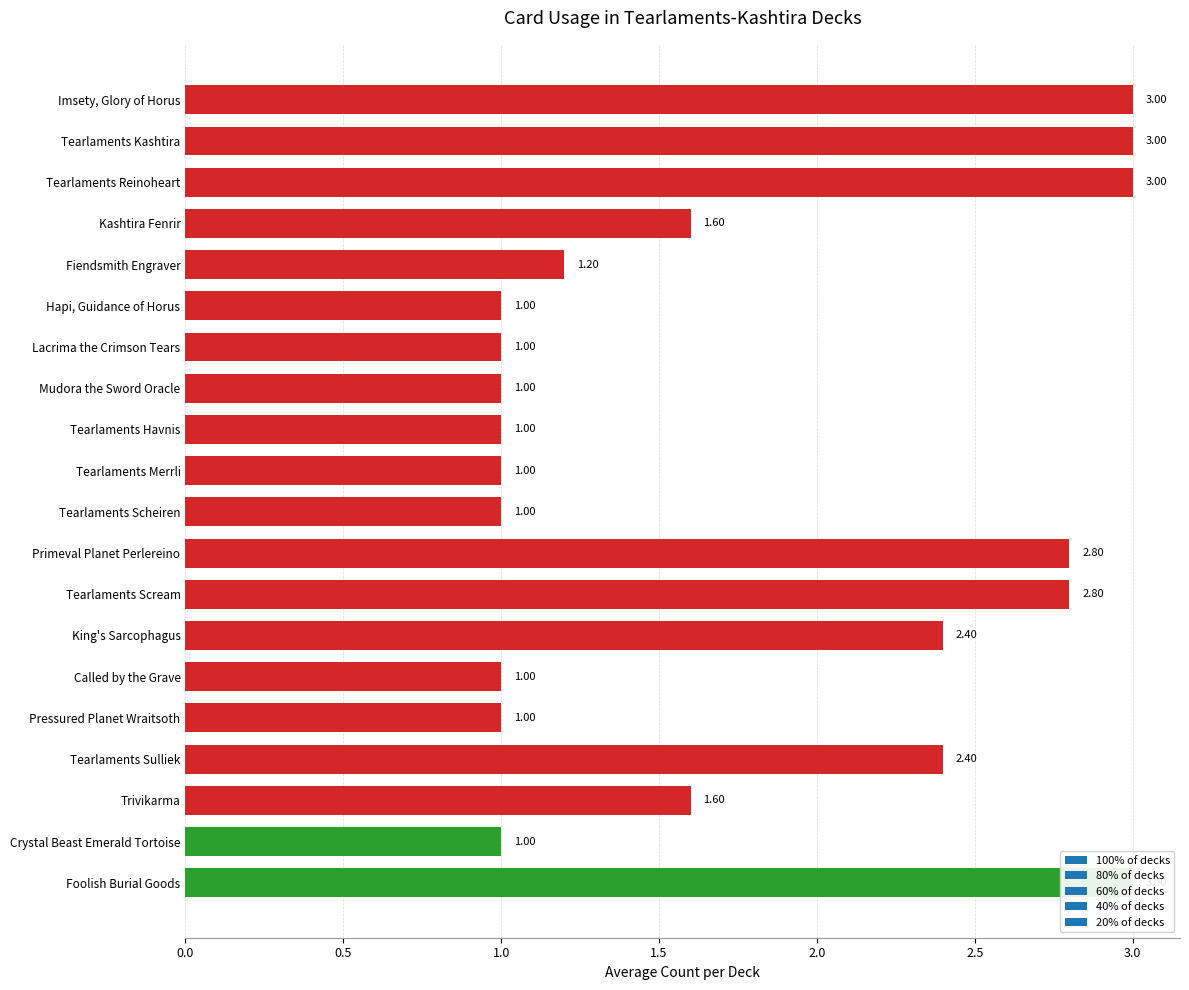

Count the number of categories in the chart.

20